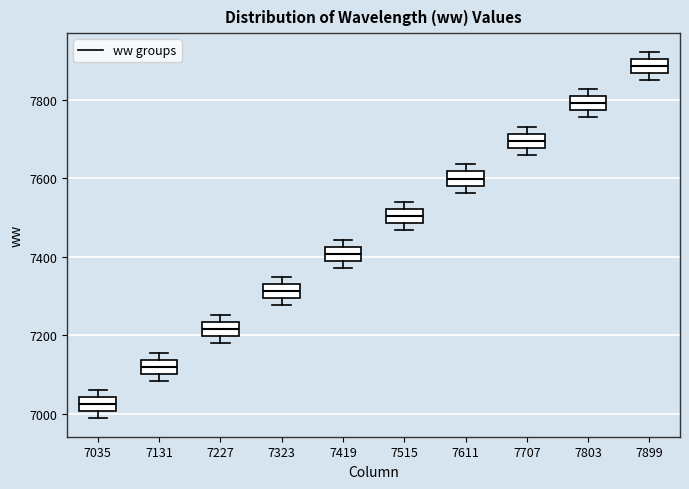

Where is the lower edge of the box at x = 7323 on the y-axis? The values are not printed on the chart, so give them approximately, as read against the axis.

7300